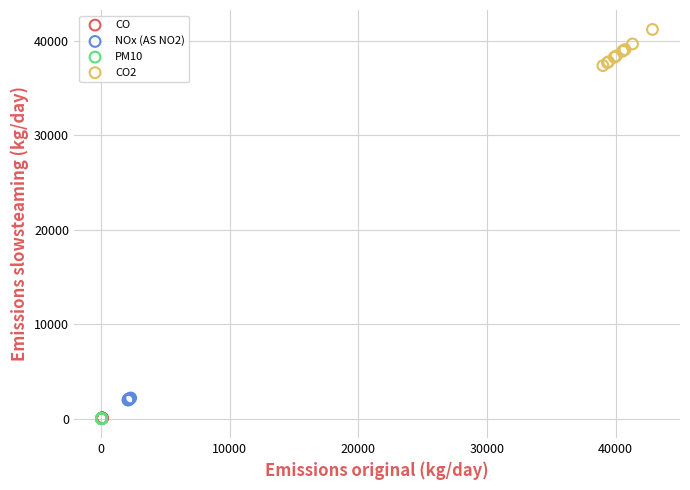

Which series reaches the maximum Y coordinate?

CO2